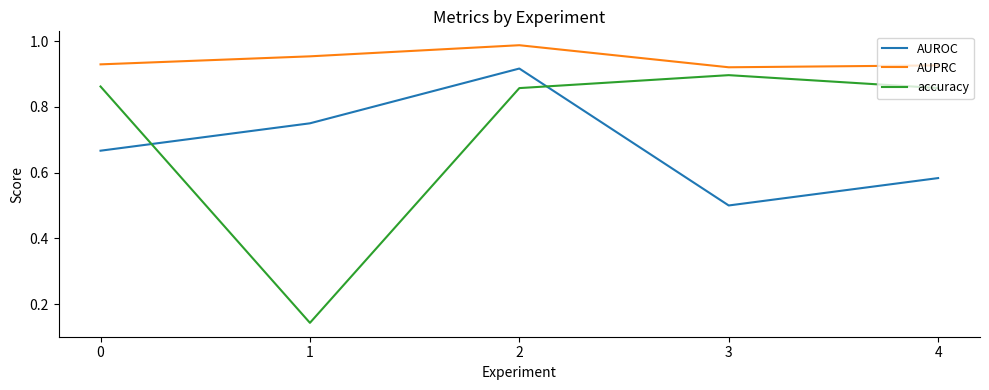

At which category does AUROC reach its first local peak?

2